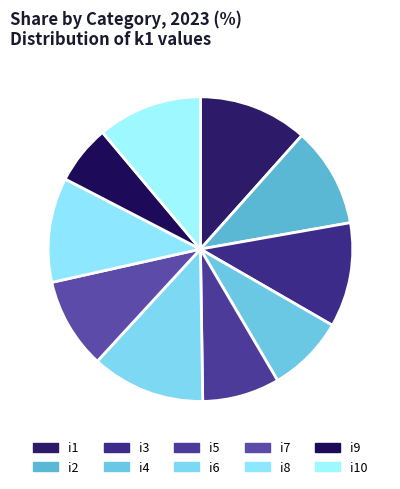

How many segments does this pie chart have?

10